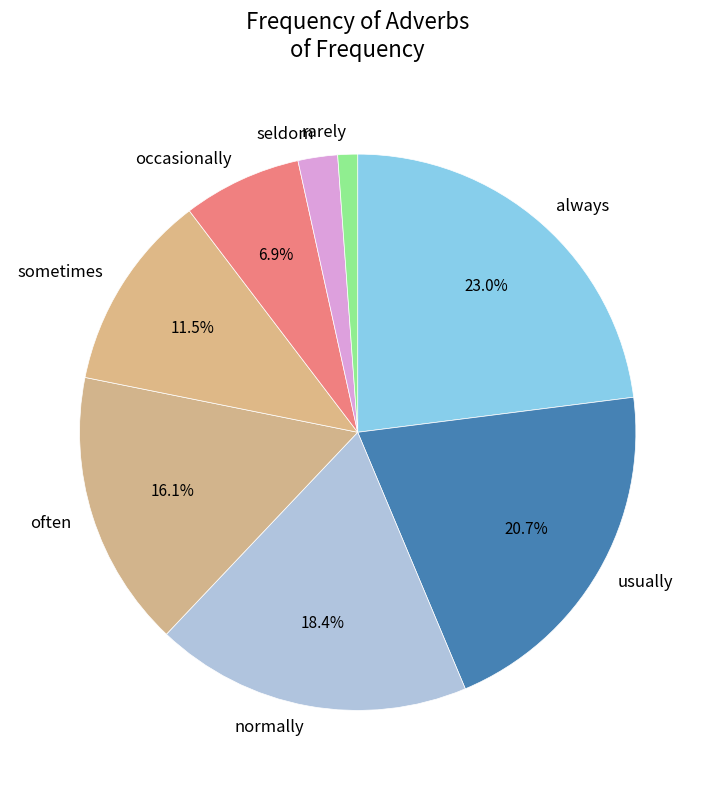

How many slices are in this pie chart?

8